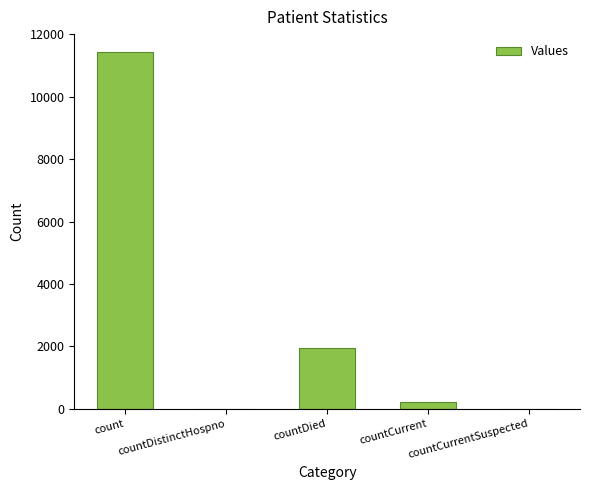

Reading left to right, what are all the values shown in this chart?

count=11430	countDistinctHospno=0	countDied=1948	countCurrent=210	countCurrentSuspected=0